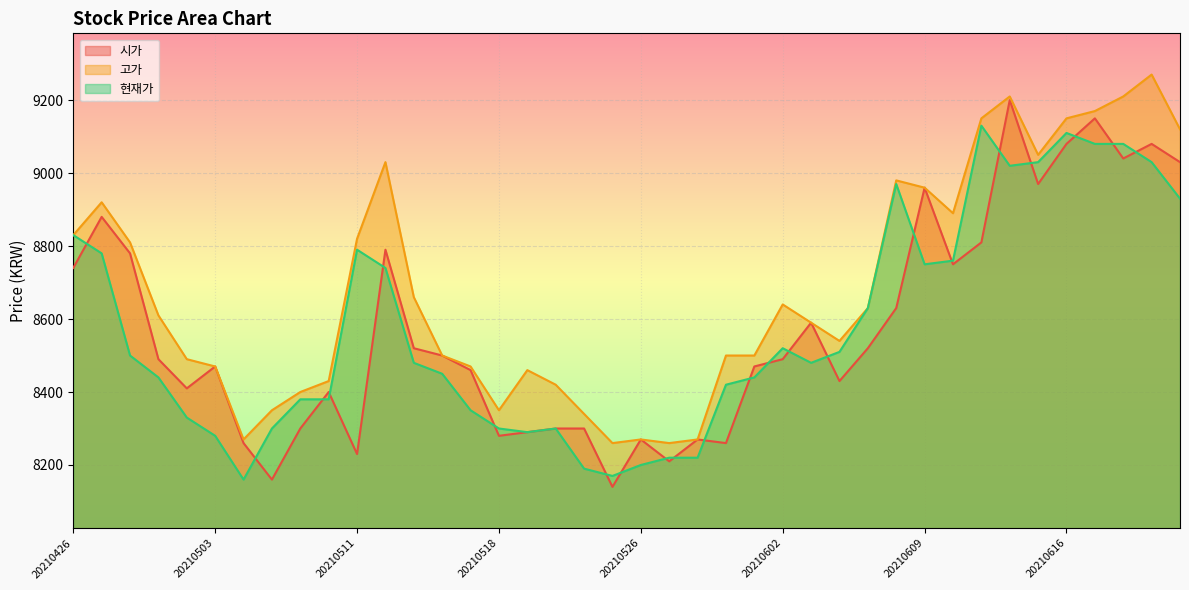

Does the chart display data point markers on the line(s)?

No